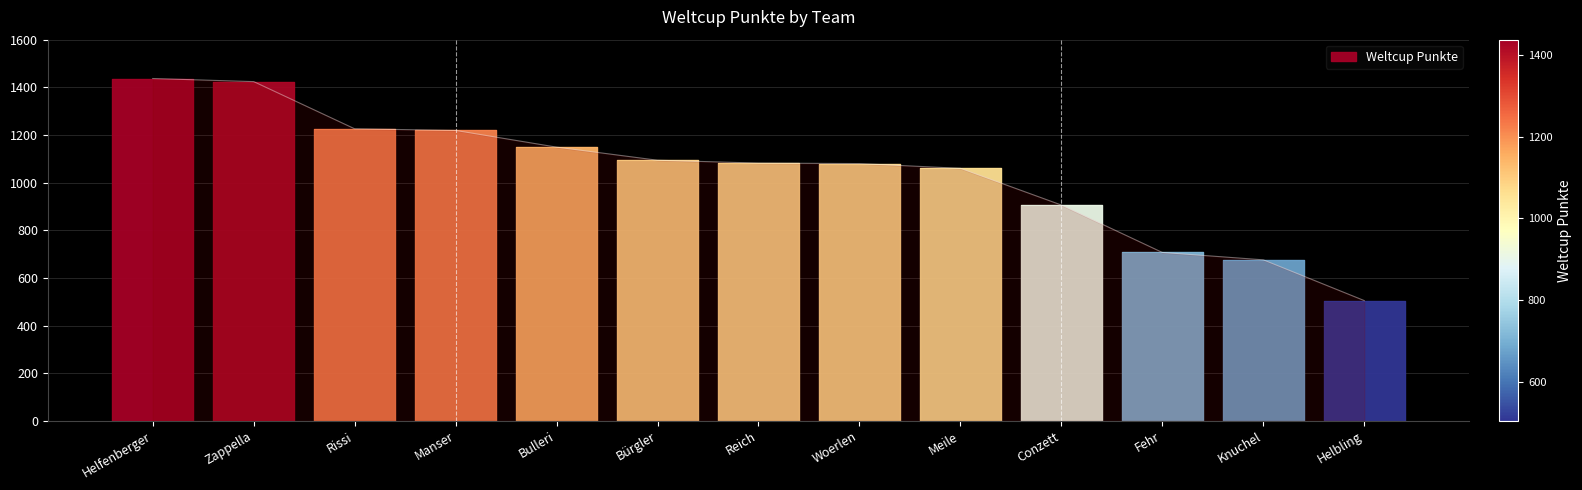

Reading right to left, transcribe all the data shown in this chart.

505	676	707	906	1060	1080	1082	1094	1149	1219	1226	1424	1437